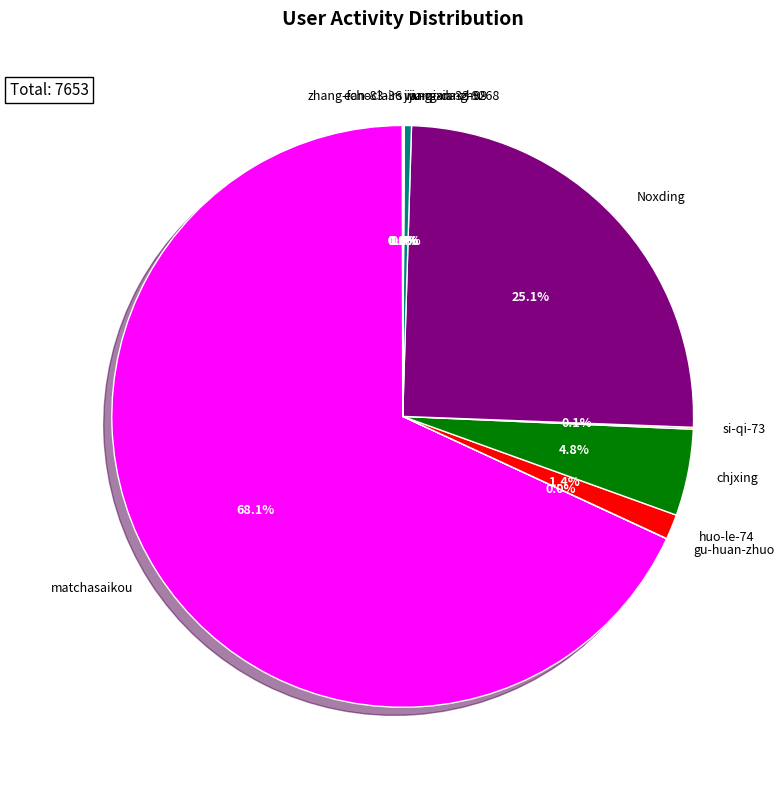

Does chjxing represent more than half of the total?

No